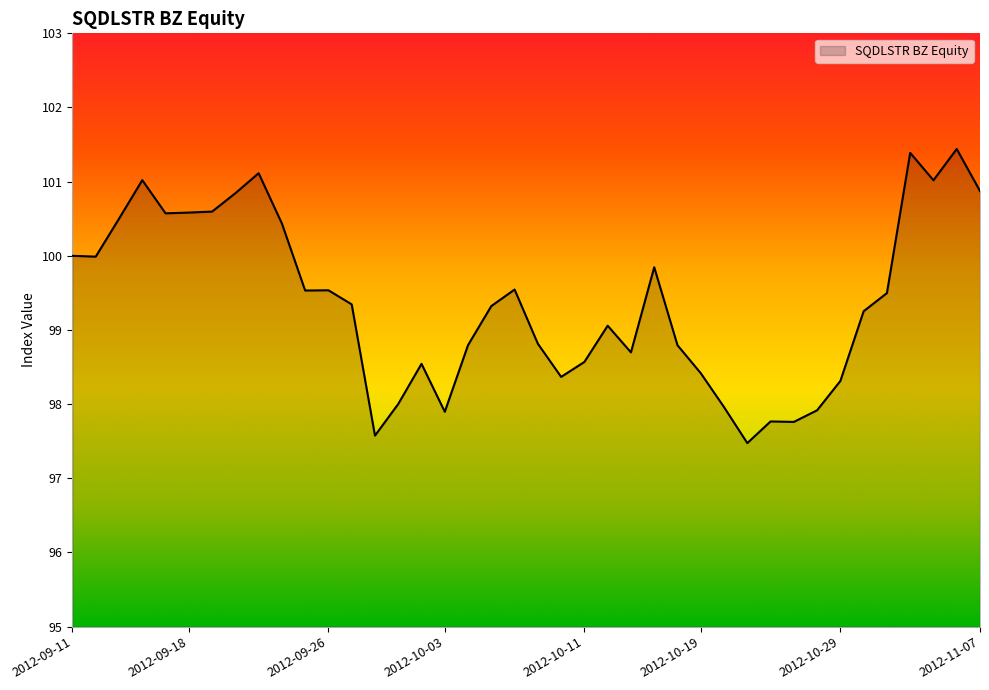

What is the smallest value displayed?

97.5